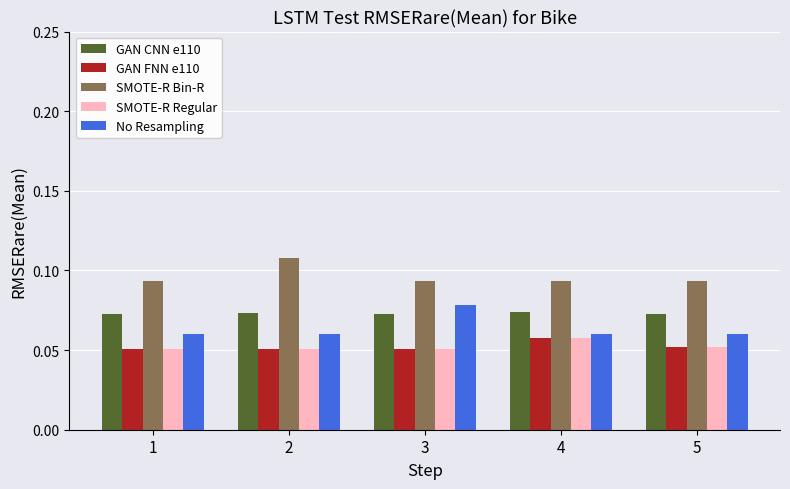

How many GAN CNN e110 values are between 0 and 1?

5